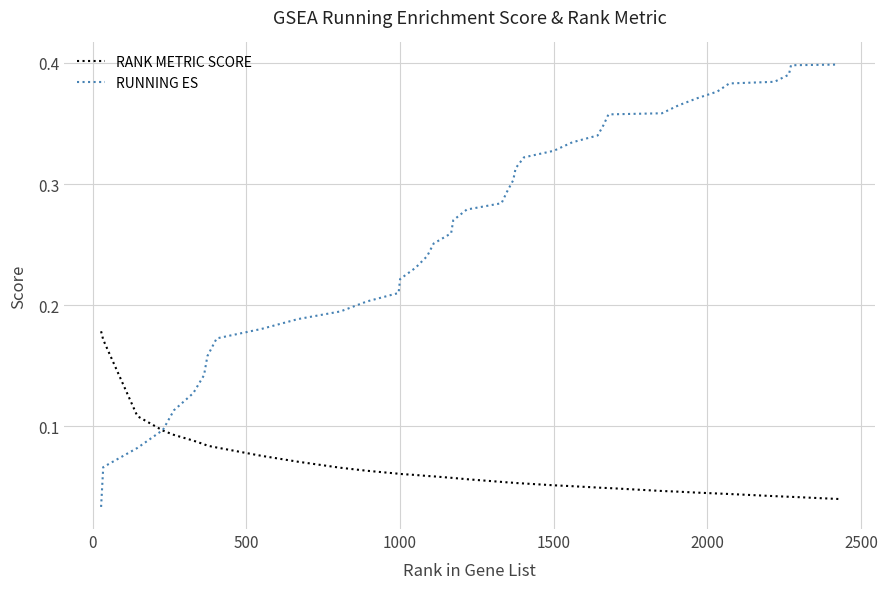

True or false: RUNNING ES and RANK METRIC SCORE intersect in this chart.

True